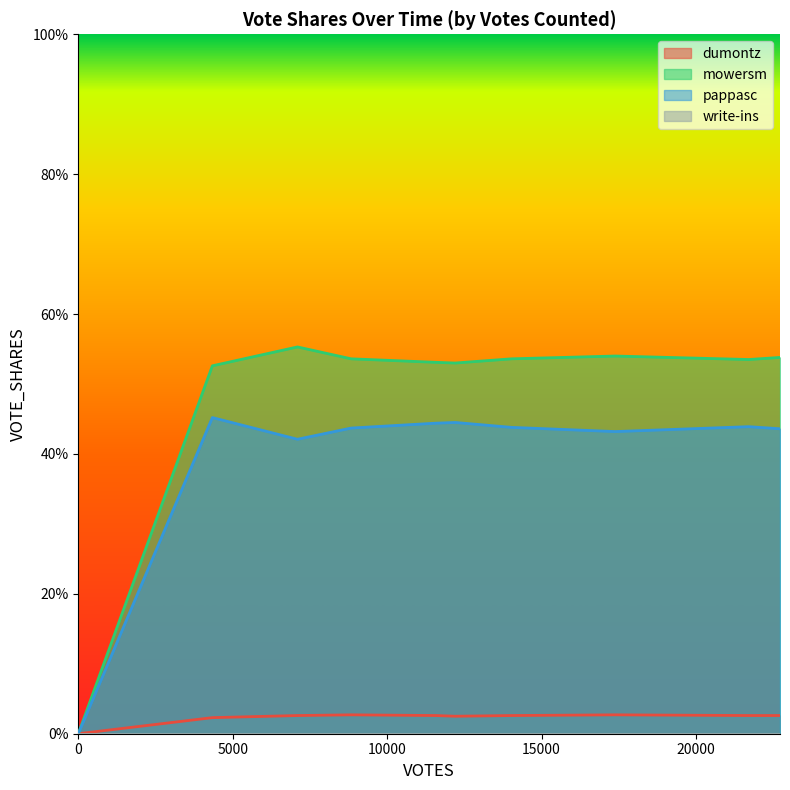

True or false: mowersm and pappasc cross at least once.

False